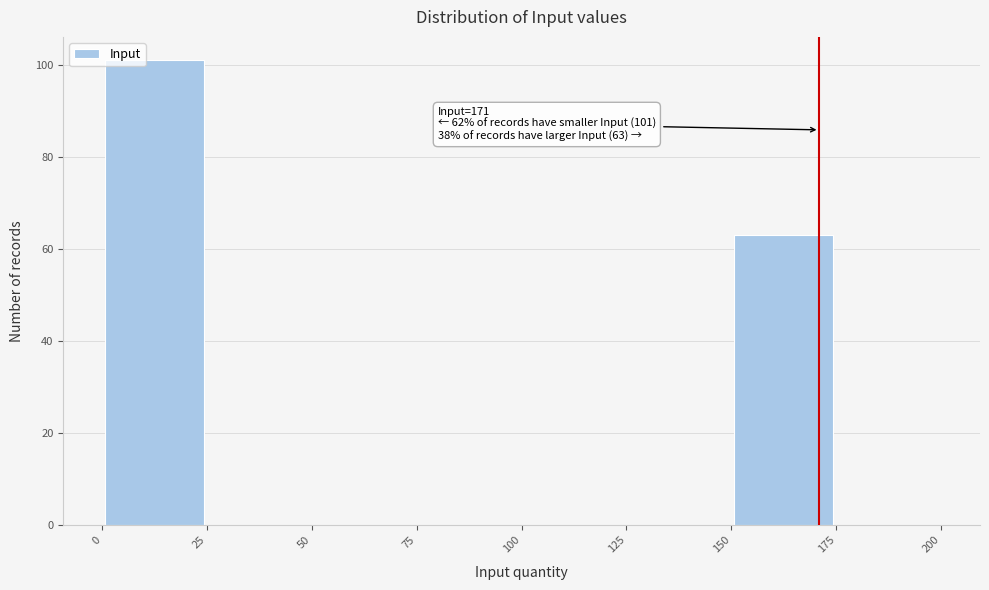

Which range on the x-axis has the tallest bar?

0 to 25